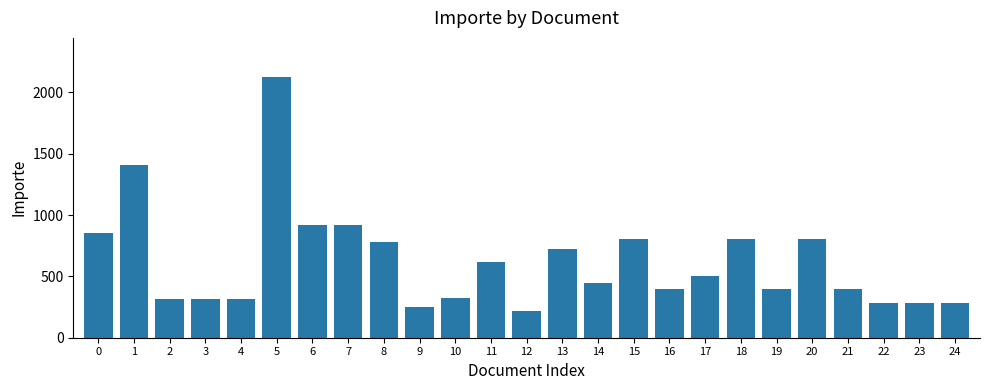

What is the difference between the second highest and second lowest values?

1160.6